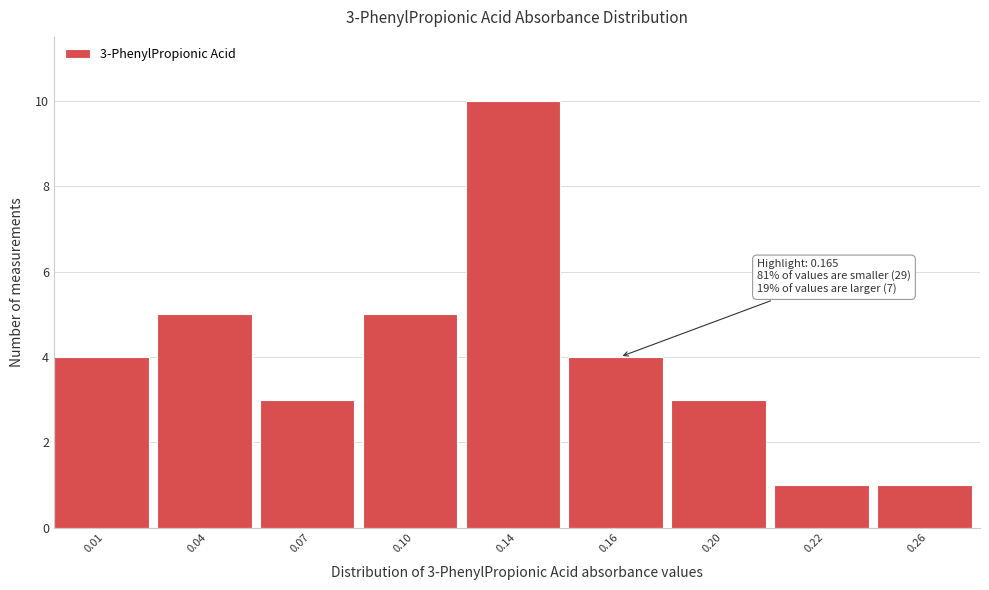

Reading left to right, extract all data points from this chart.

0.01=4	0.04=5	0.07=3	0.10=5	0.14=10	0.16=4	0.20=3	0.22=1	0.26=1